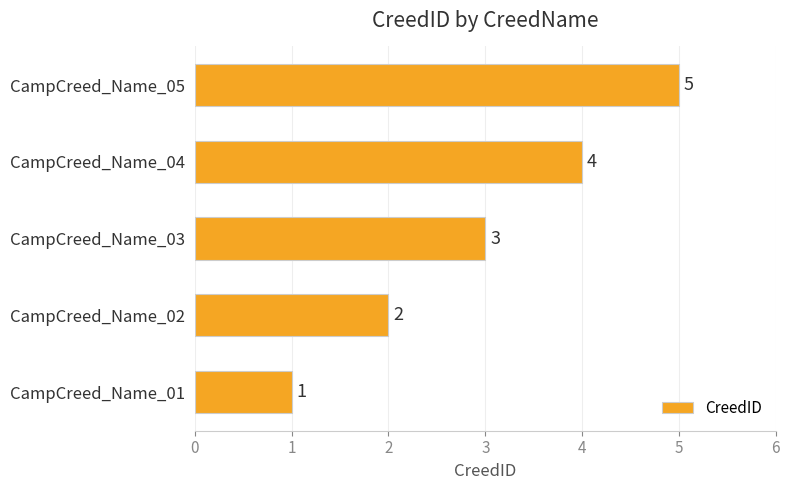

Are the bars horizontal?

Yes